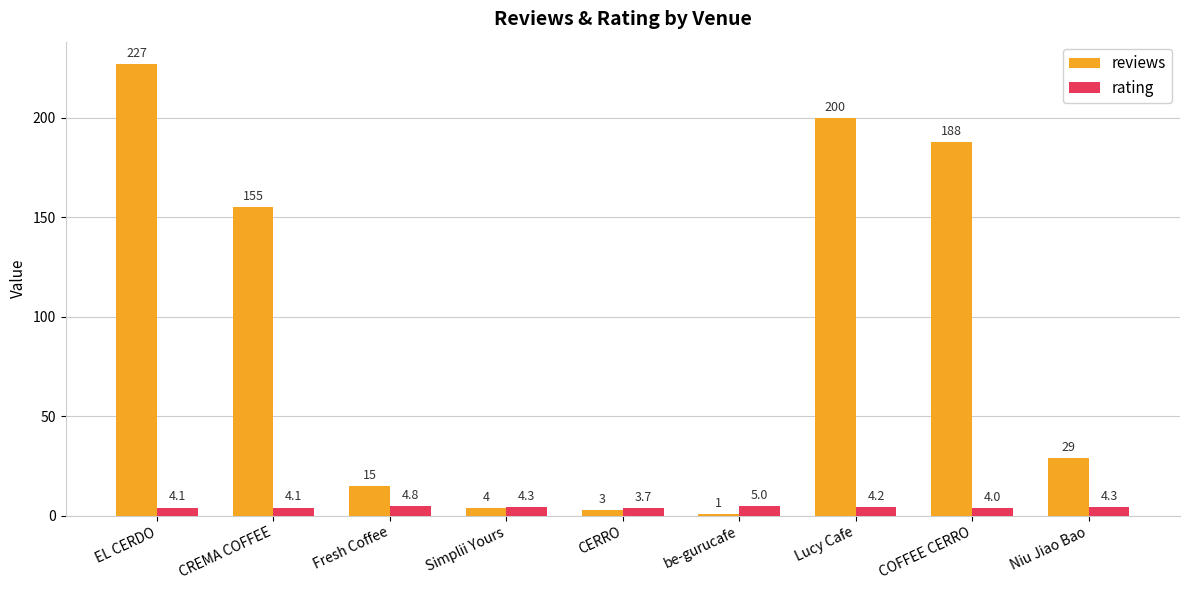

Where does the reviews series first go above 29?

EL CERDO